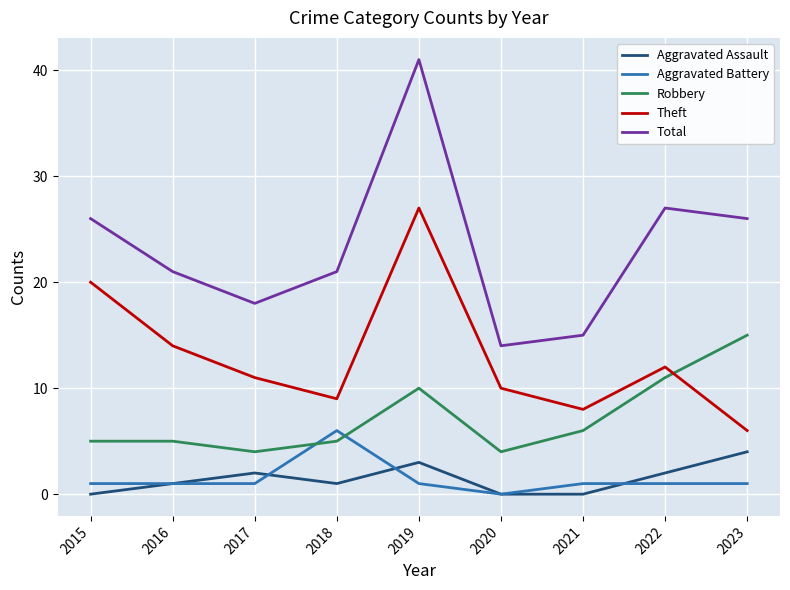

At which label is Total closest to 27?

2022